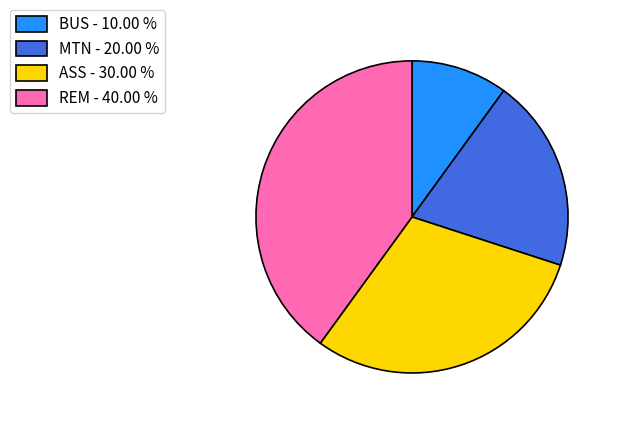

The BUS slice represents 23% of the pie. True or false?

False